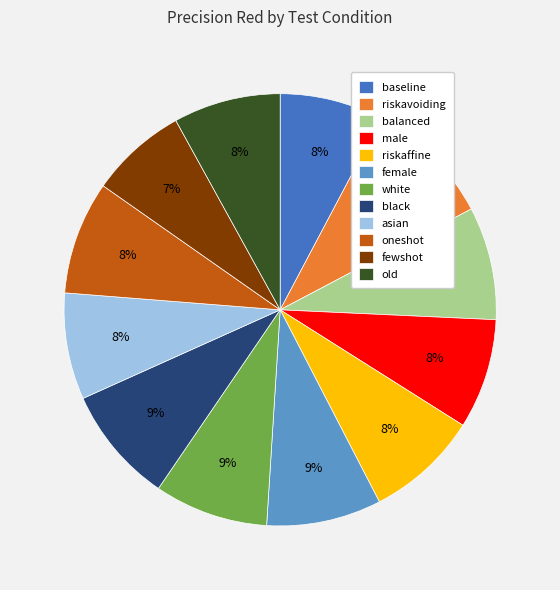

To the nearest percent, what is the difference between the old and black slice percentages?

1%